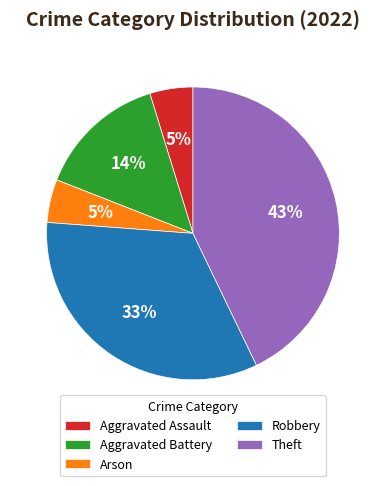

Which has a higher value, Robbery or Theft?

Theft